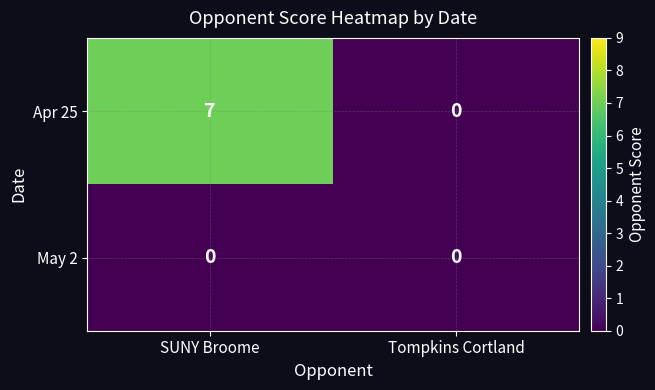

Rank the series by their maximum value, from highest to lowest.

Apr 25, May 2